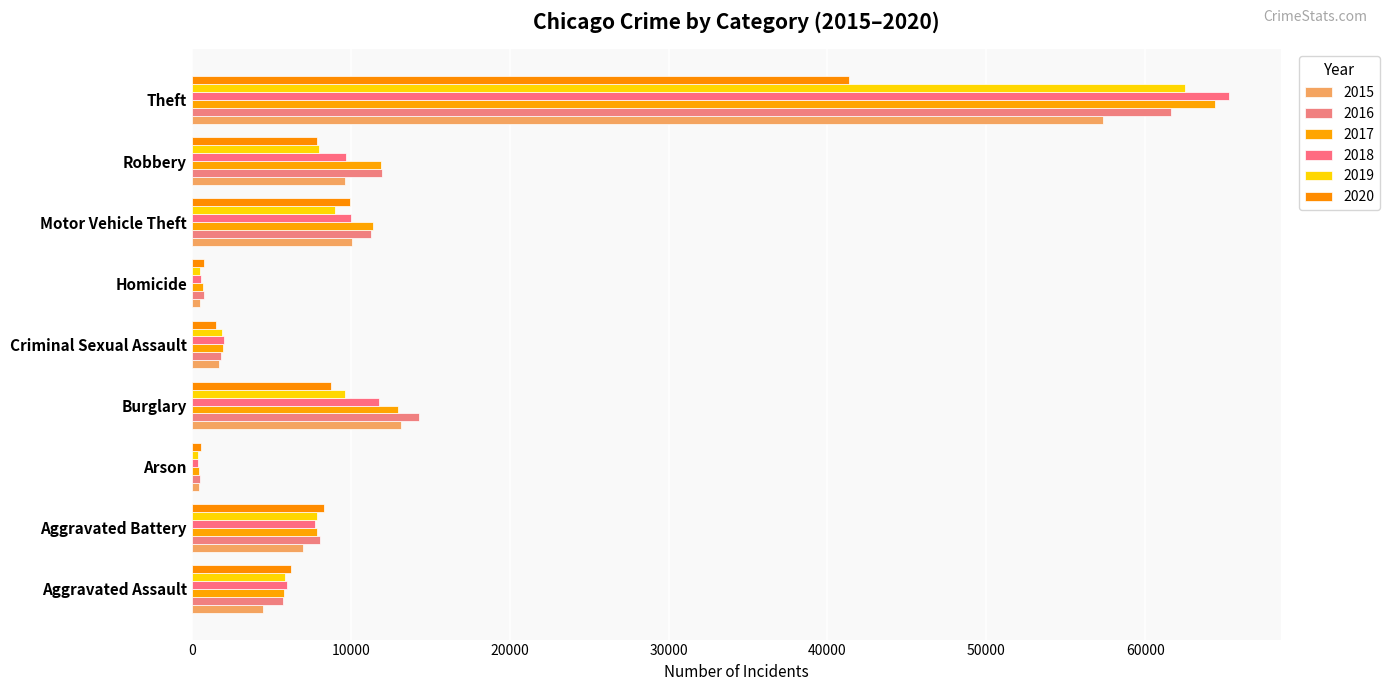

What is the sum of all 2018 values?

113447